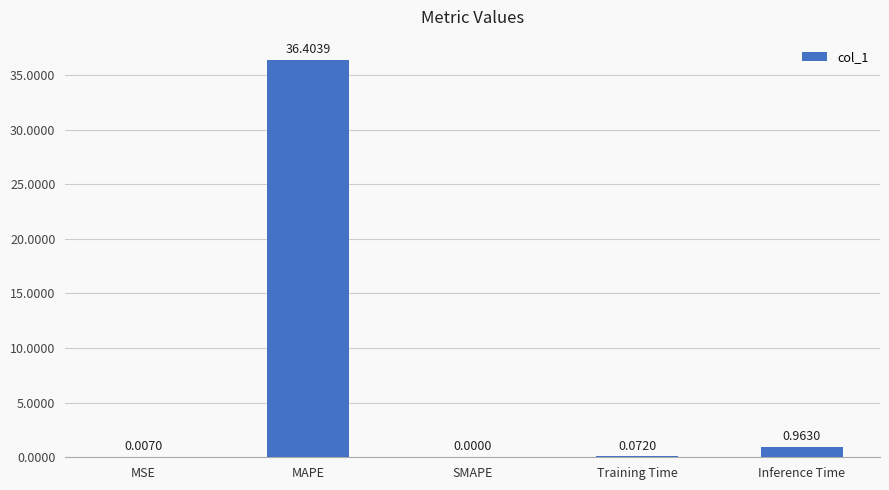

Which has a higher value, MAPE or MSE?

MAPE